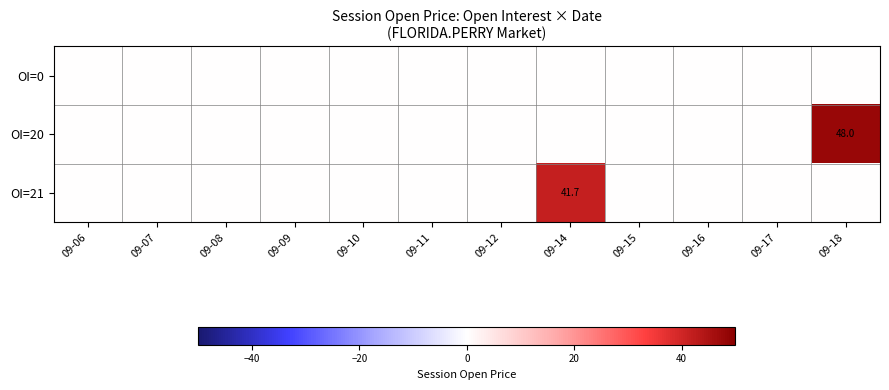

True or false: OI=21 has a value of 41.7 at 09-14.

True